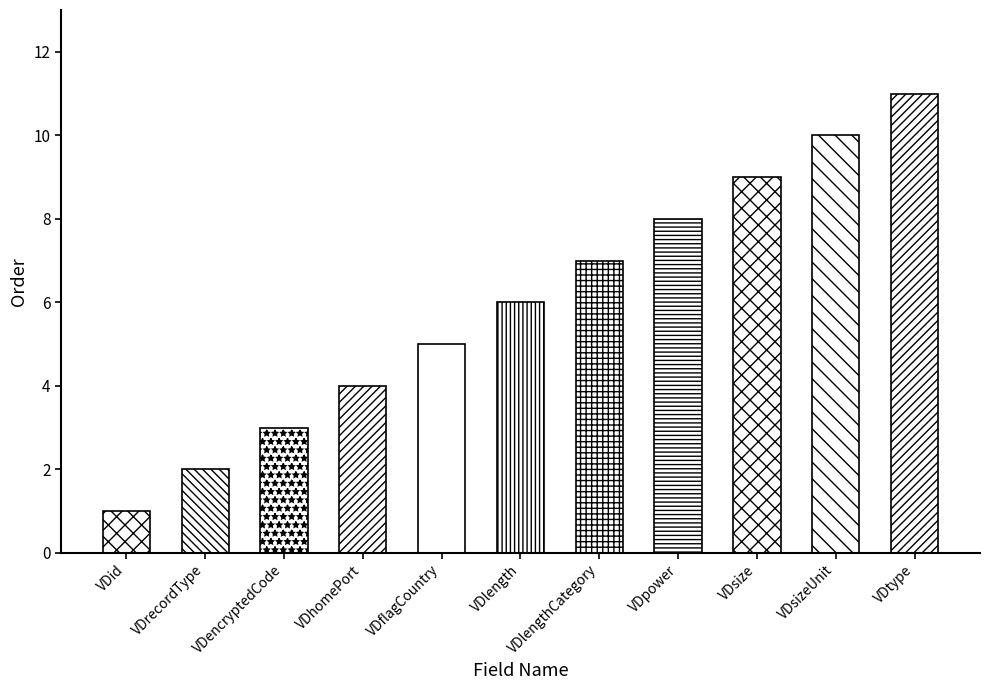

What is the minimum value shown in the chart?

1